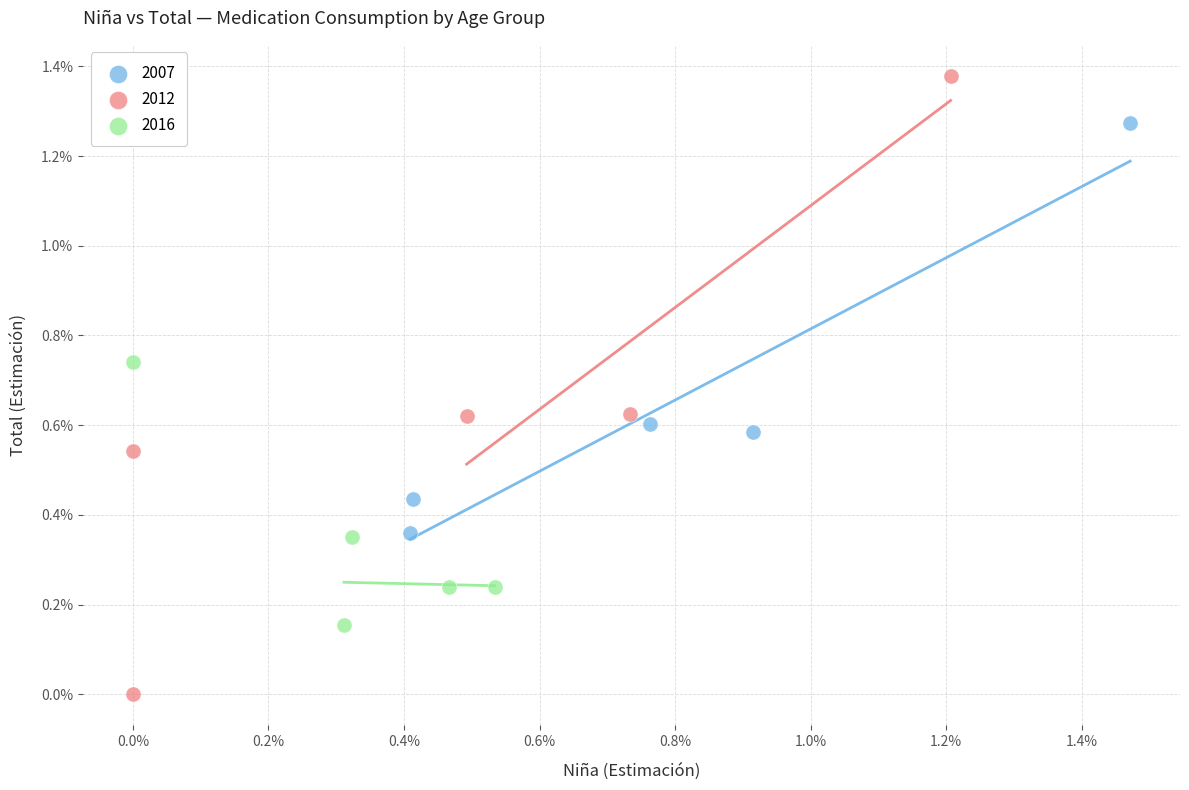

What are all the series names shown in the legend?

2007, 2012, 2016